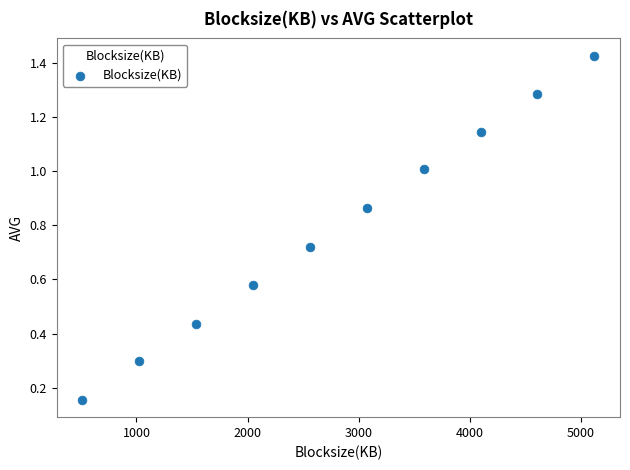

What is the average X value?

2816.0